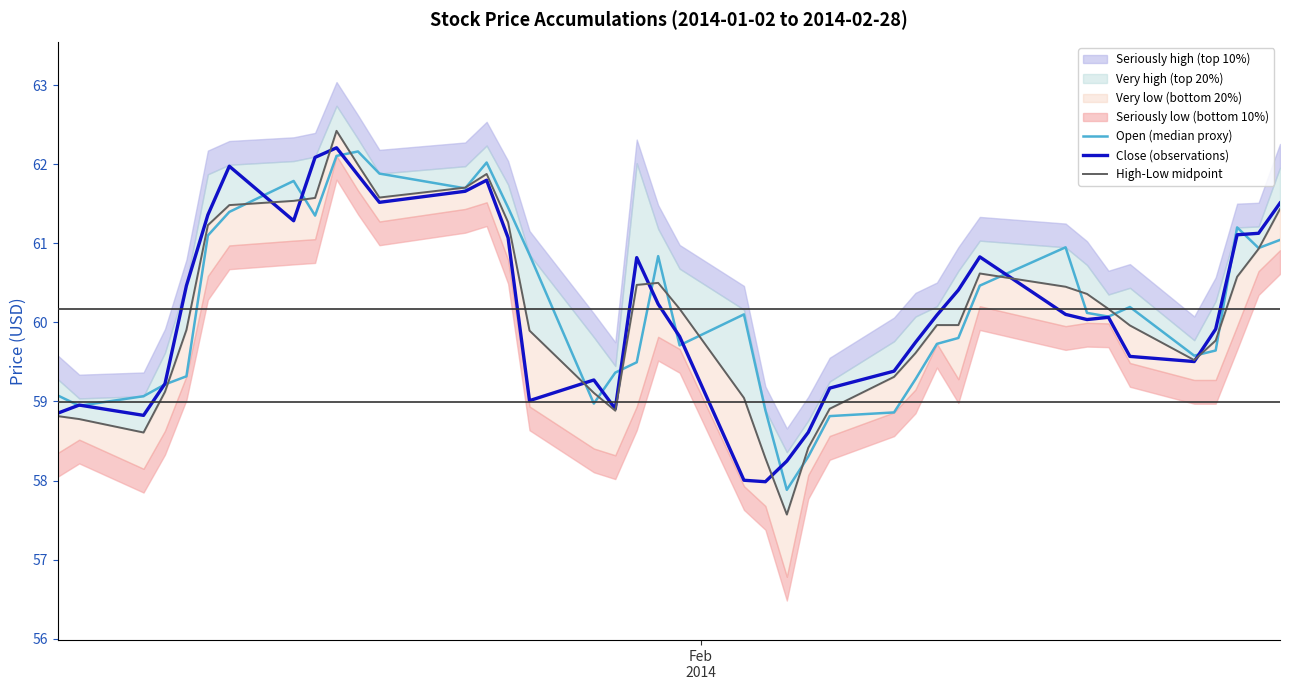

At how many categories does at least one series exceed 60?

26